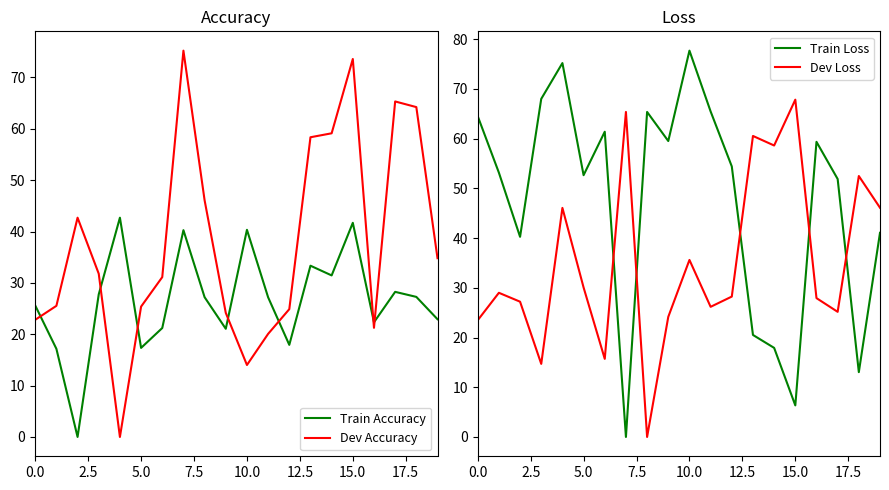

In Dev Loss, how many points are lower than both neighbors (excluding endpoints)?

6